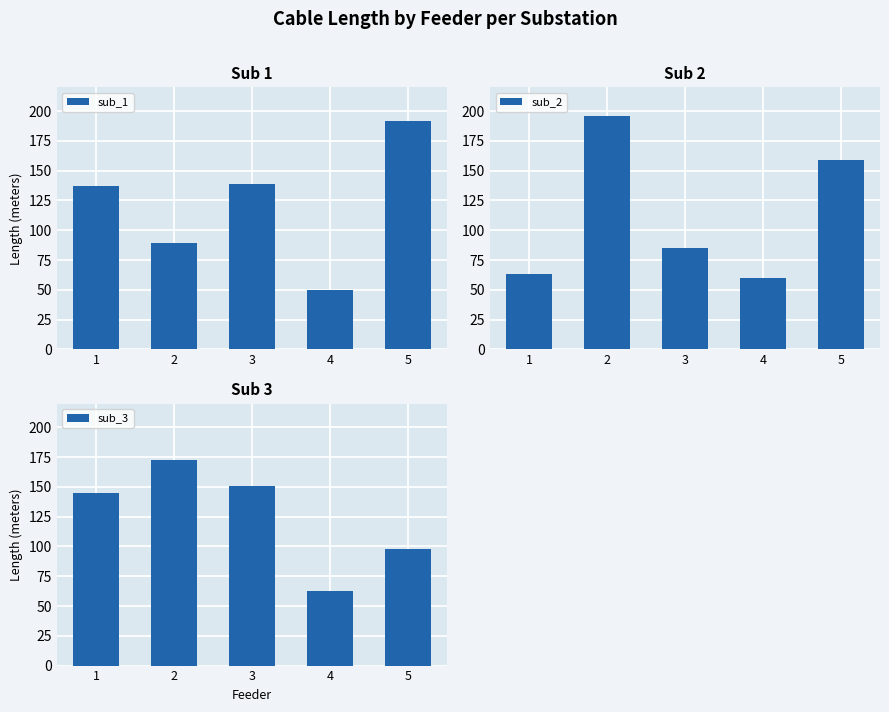

Between 5 and 1, which is larger?

5